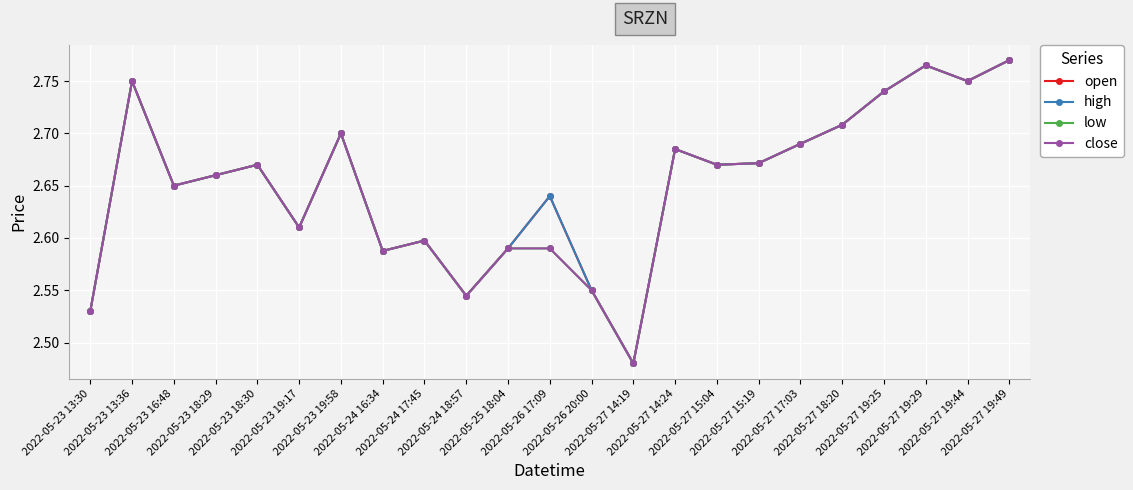

True or false: high has more than 0 interior local peaks.

True